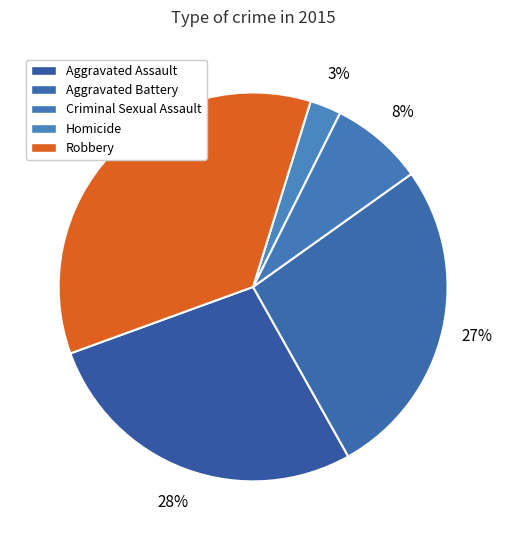

What is the change in value from Aggravated Assault to Aggravated Battery?

-1